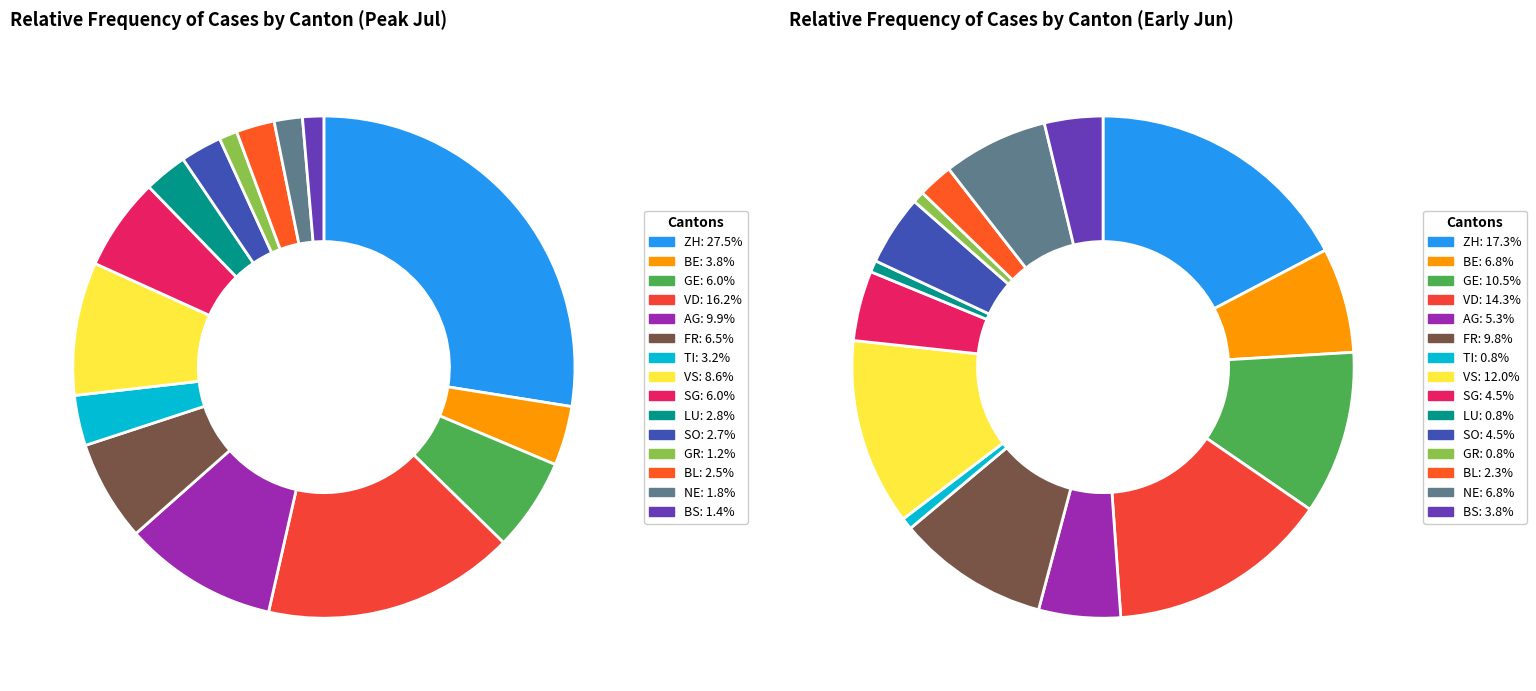

Approximately how many times larger is the value at GE compared to NE?

3.3